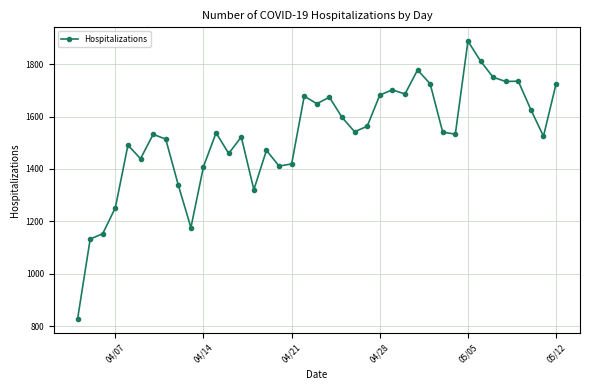

True or false: there are more than 1 points higher than both neighbors.

True